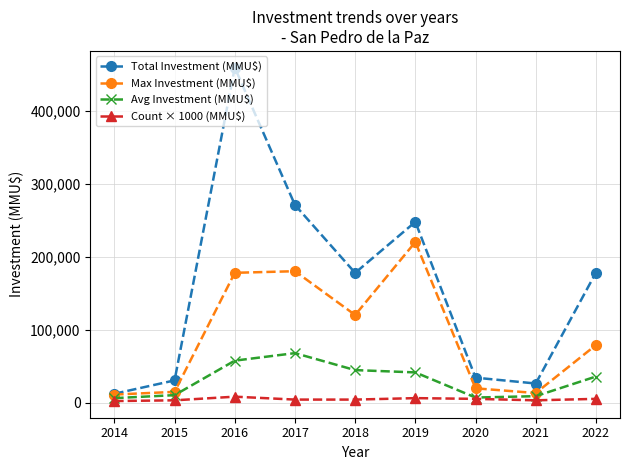

What is the approximate value of Total Investment (MMU$) at 2015?

30315.0